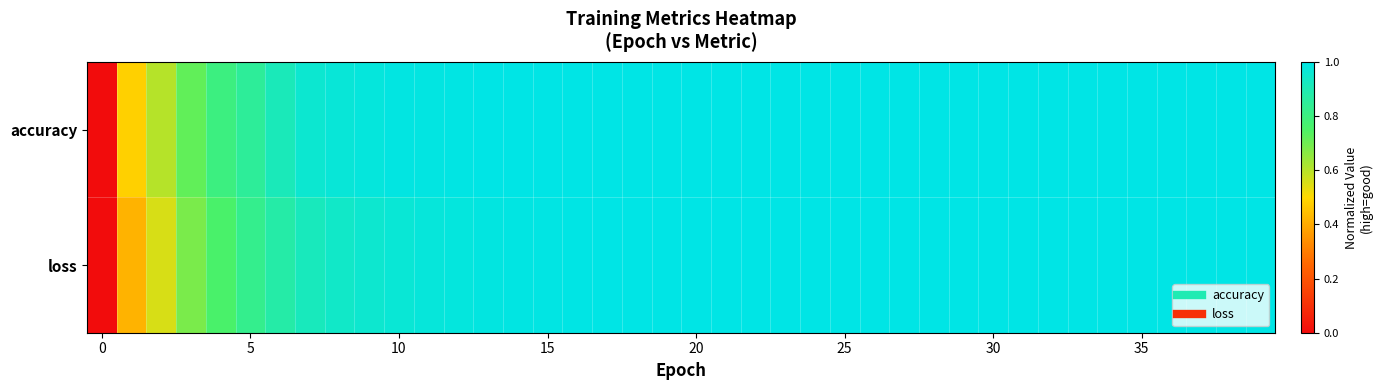

Reading left to right, extract all data points from this chart.

accuracy: 0.0	0.5	0.6	0.7	0.8	0.9	0.9	1.0	1.0	1.0	1.0	1.0	1.0	1.0	1.0	1.0	1.0	1.0	1.0	1.0	1.0	1.0	1.0	1.0	1.0	1.0	1.0	1.0	1.0	1.0	1.0	1.0	1.0	1.0	1.0	1.0	1.0	1.0	1.0	1.0
loss: 0.0	0.4	0.6	0.7	0.8	0.8	0.9	0.9	0.9	1.0	1.0	1.0	1.0	1.0	1.0	1.0	1.0	1.0	1.0	1.0	1.0	1.0	1.0	1.0	1.0	1.0	1.0	1.0	1.0	1.0	1.0	1.0	1.0	1.0	1.0	1.0	1.0	1.0	1.0	1.0